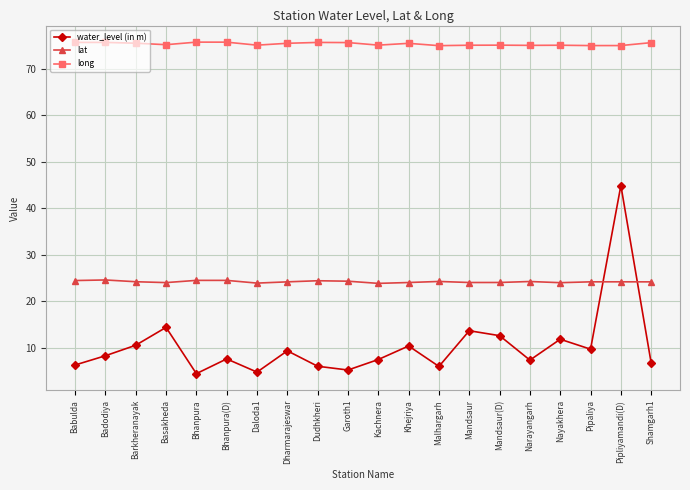

True or false: water_level (in m) has more than 1 interior local peaks.

True